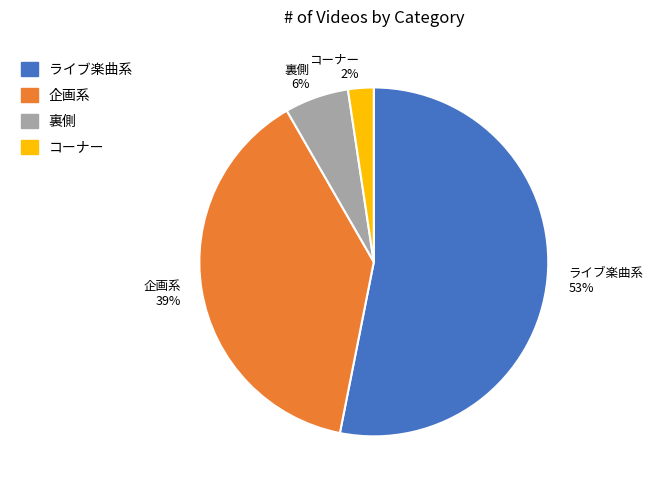

To the nearest percent, what is the average slice percentage?

25%